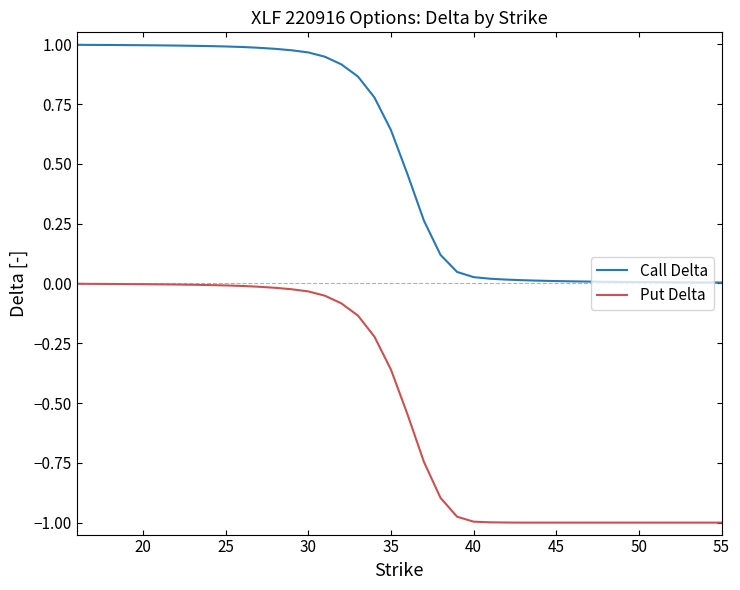

Which series has the largest range (max minus min)?

Put Delta